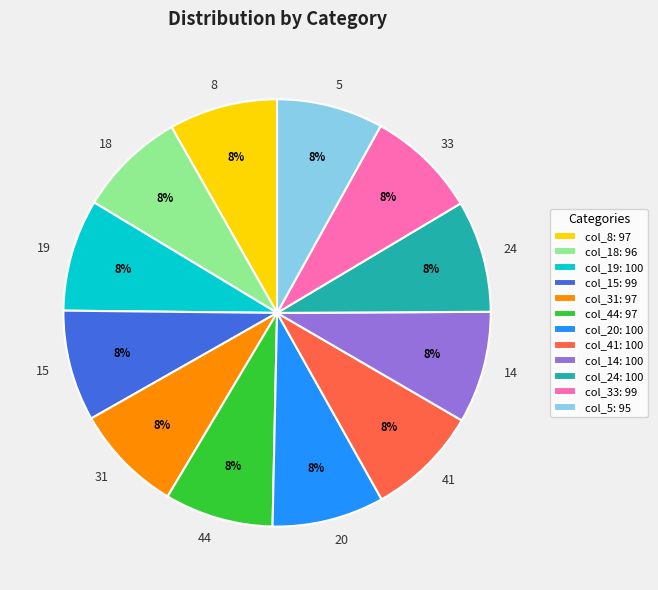

What is the ratio of the value at 33 to the value at 41?

1.0